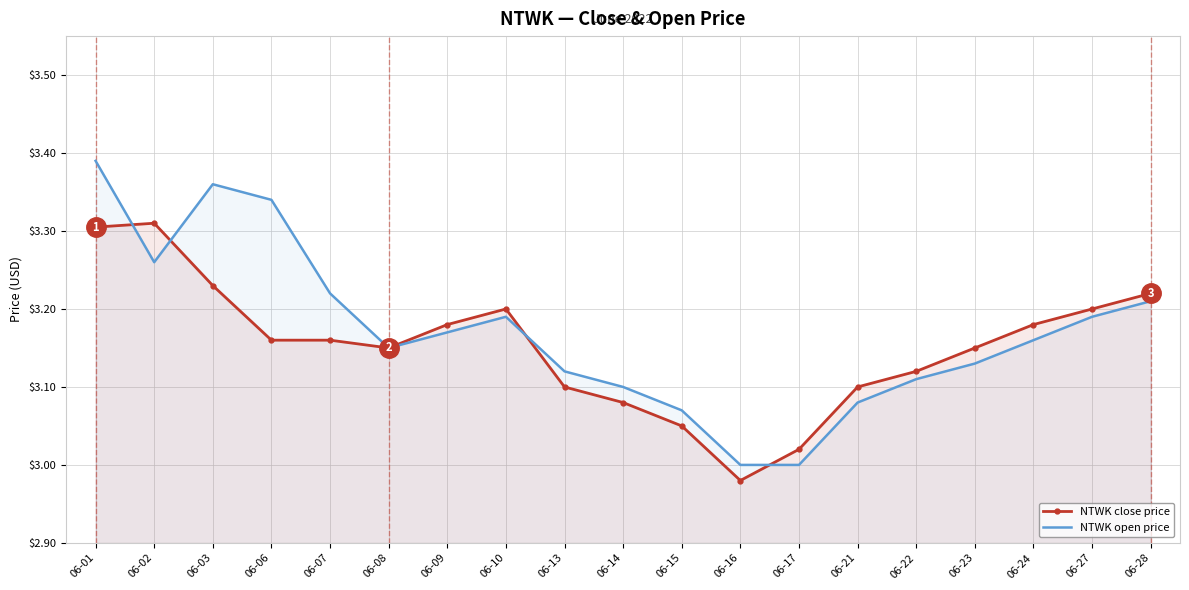

Reading left to right, transcribe all the data shown in this chart.

NTWK close price: 3.3	3.3	3.2	3.2	3.2	3.1	3.2	3.2	3.1	3.1	3.0	3.0	3.0	3.1	3.1	3.1	3.2	3.2	3.2
NTWK open price: 3.4	3.3	3.4	3.3	3.2	3.1	3.2	3.2	3.1	3.1	3.1	3.0	3.0	3.1	3.1	3.1	3.2	3.2	3.2